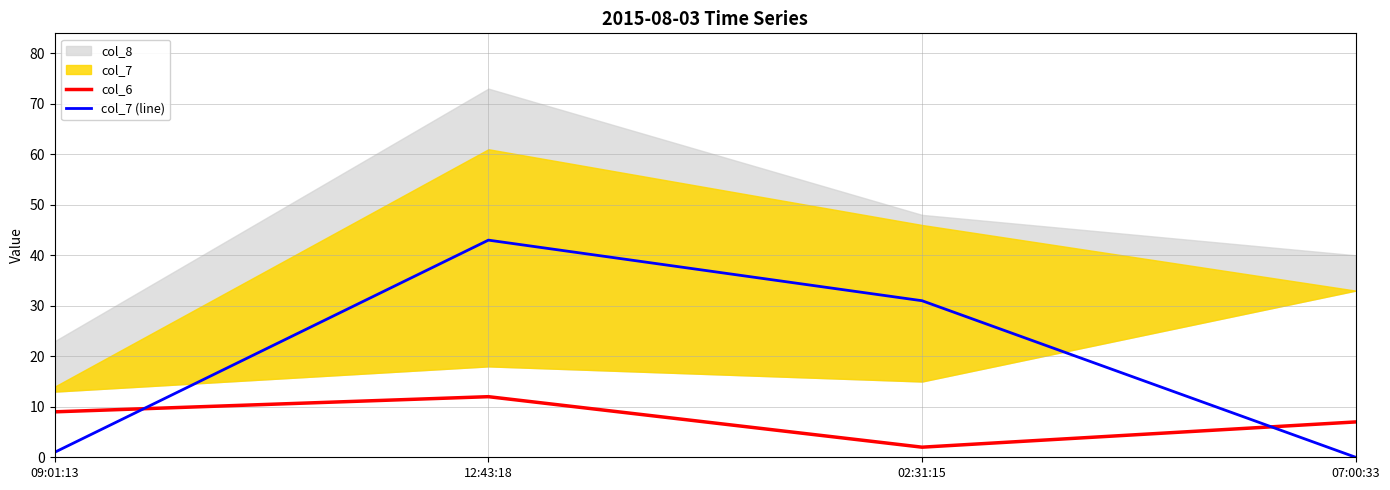

How many data points in col_6 are above 9?

1